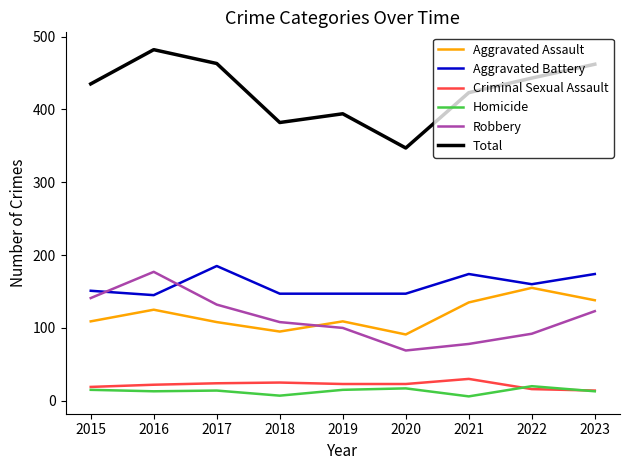

Is the value of Homicide at 2016 greater than the value of Robbery at 2017?

No